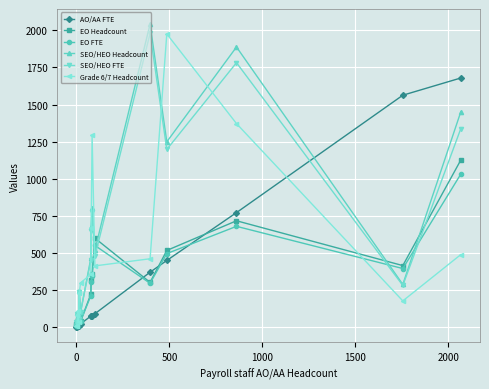

Count the number of categories in the chart.

16